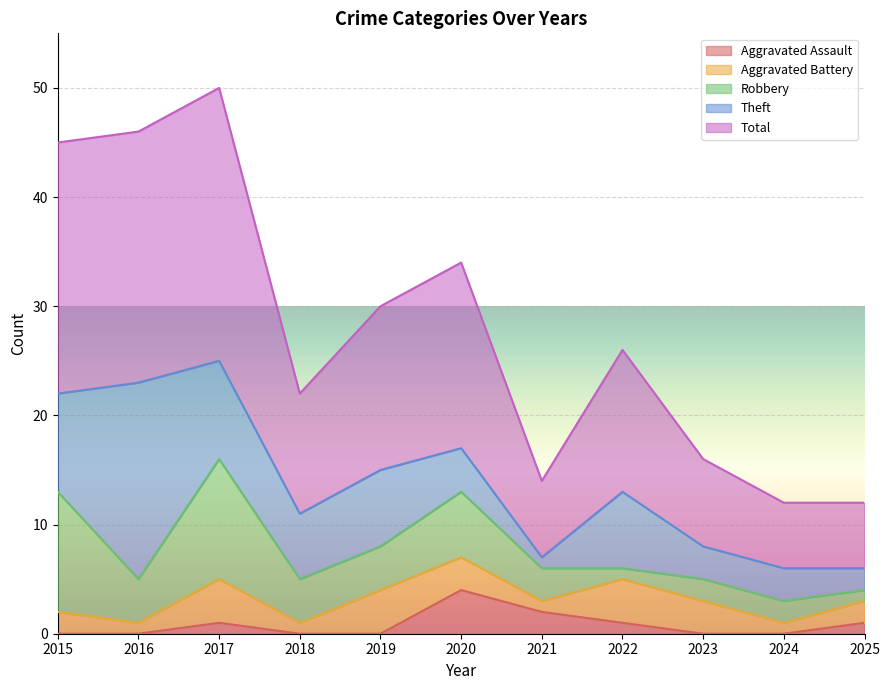

What is the approximate value of Theft at 2024?

3